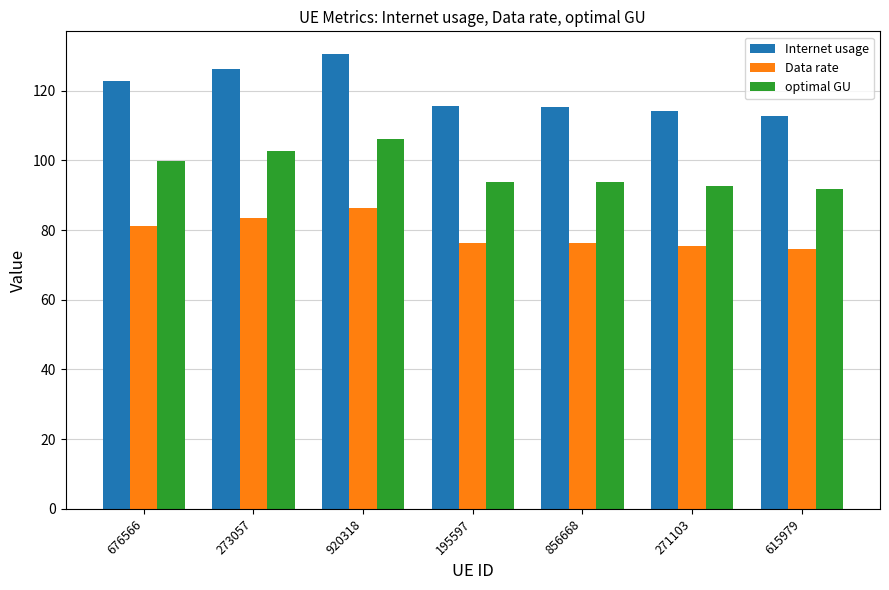

What are all the series names shown in the legend?

Internet usage, Data rate, optimal GU